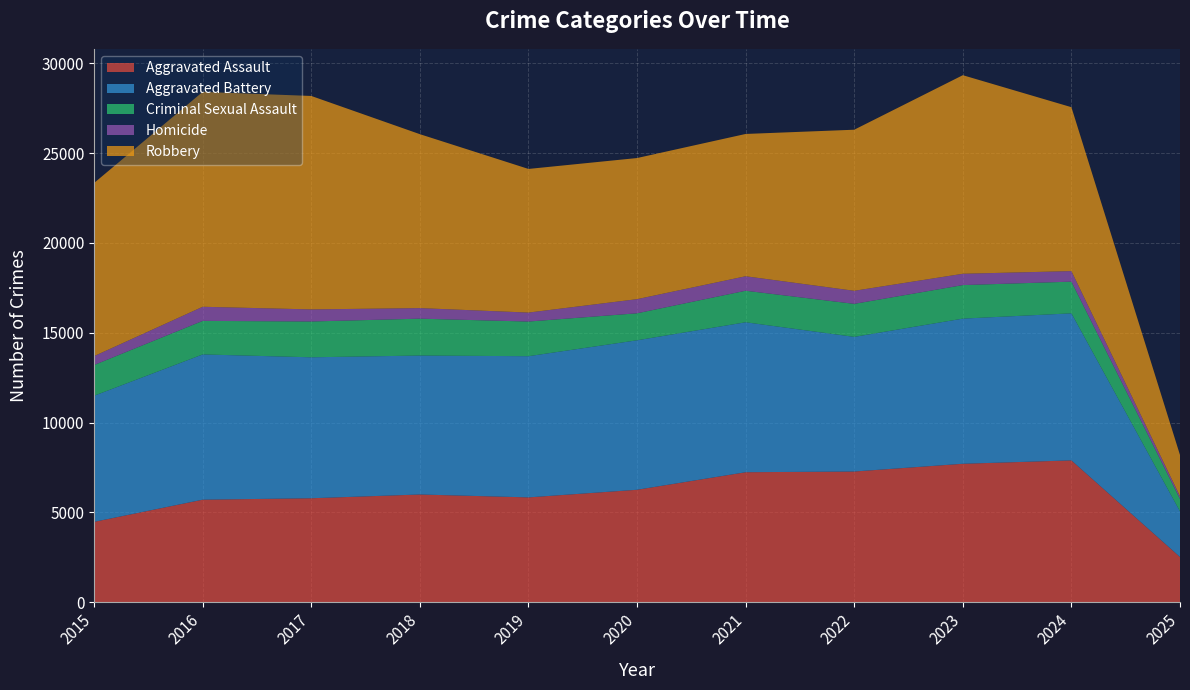

Reading left to right, what are all the values shown in this chart?

Aggravated Assault: 4480	5713	5793	6002	5841	6265	7242	7281	7712	7901	2524
Aggravated Battery: 7018	8085	7845	7734	7858	8320	8346	7494	8079	8184	2539
Criminal Sexual Assault: 1710	1867	1993	2052	1929	1502	1755	1837	1866	1764	690
Homicide: 496	786	672	588	499	787	806	728	630	587	151
Robbery: 9638	11960	11881	9681	7995	7855	7920	8965	11053	9123	2296